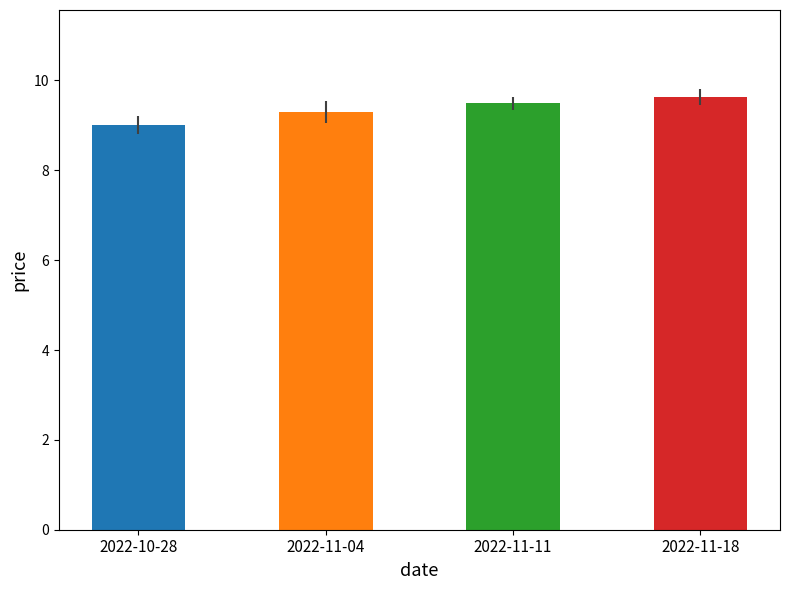

What value does the data have at 2022-11-04?

9.3